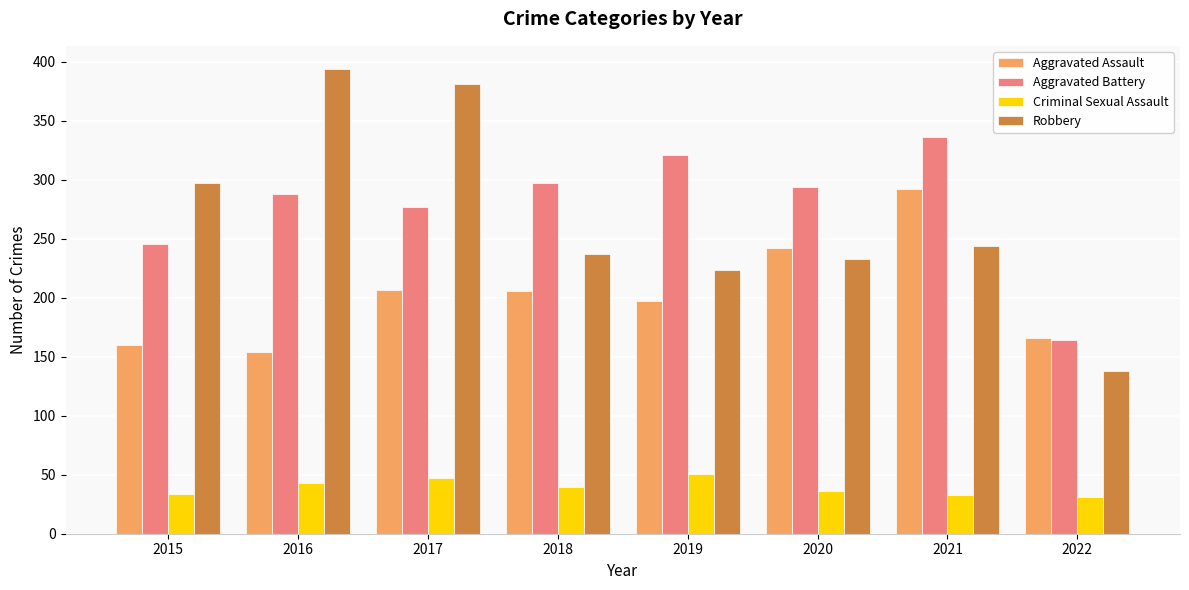

What is the value of the Aggravated Battery bar at the 1st from the left?

246